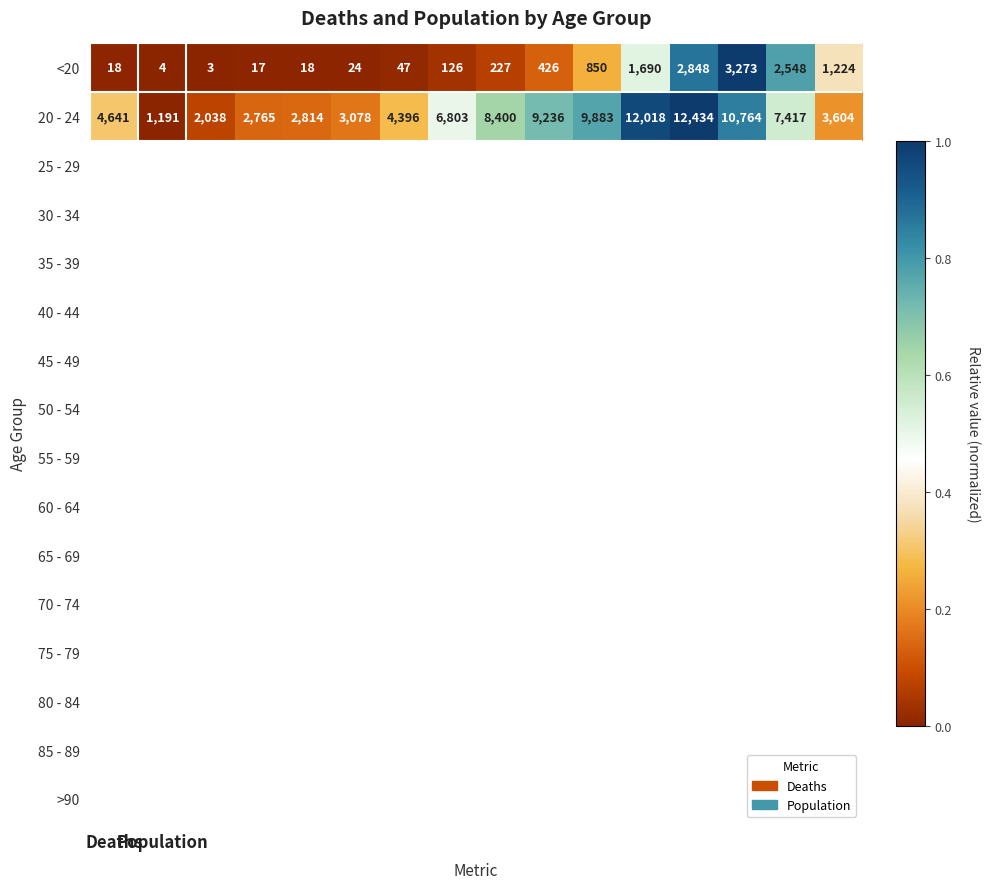

Which series has the widest spread of values?

20 - 24